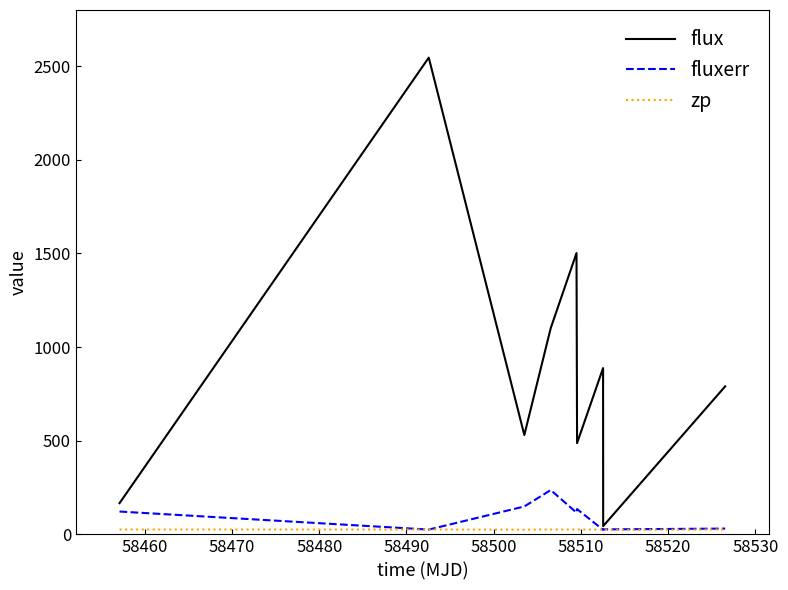

Count the number of data series in this chart.

3